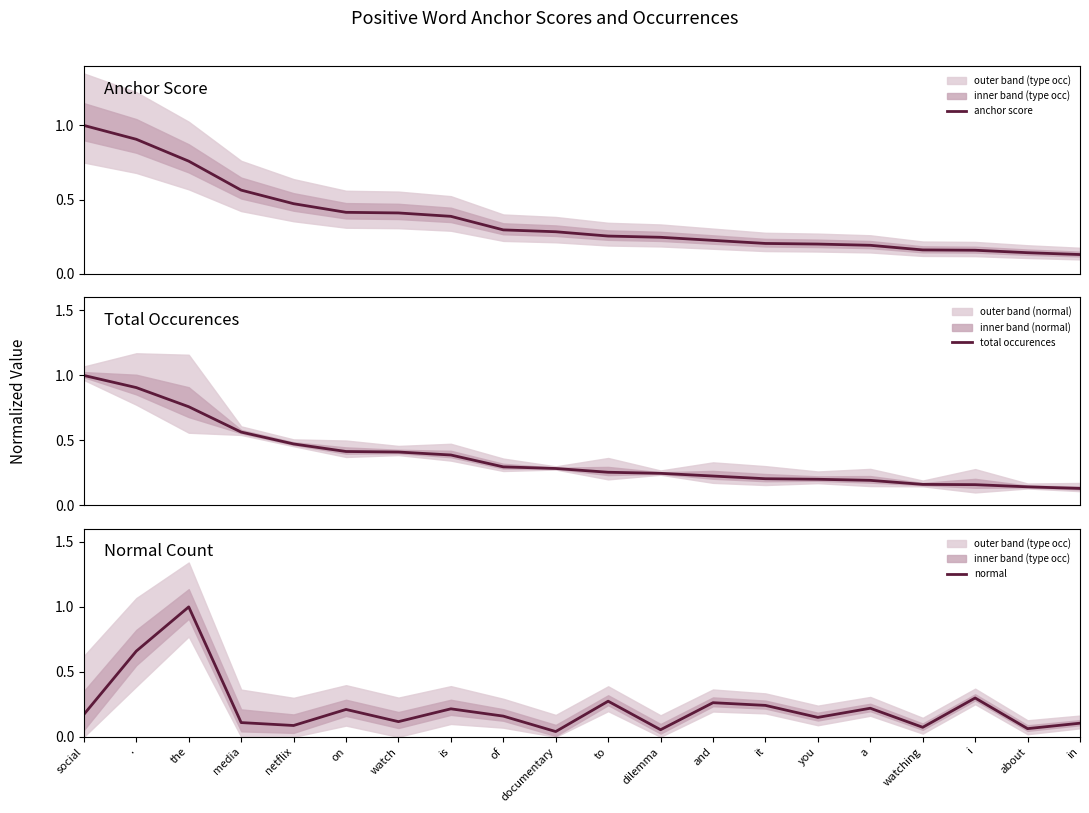

True or false: total occurences has a value of 0.1 at a.

False